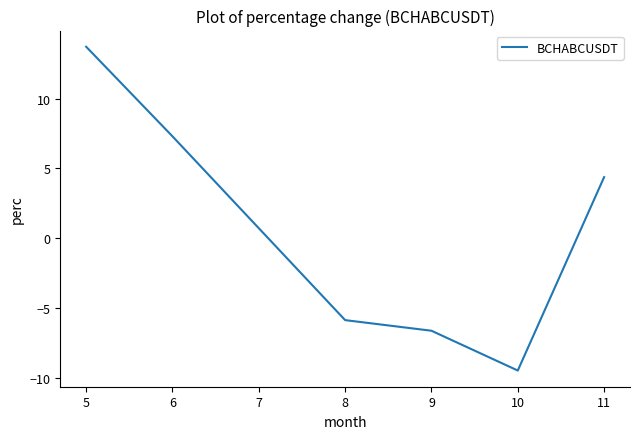

At which label does the data first exceed 4?

5